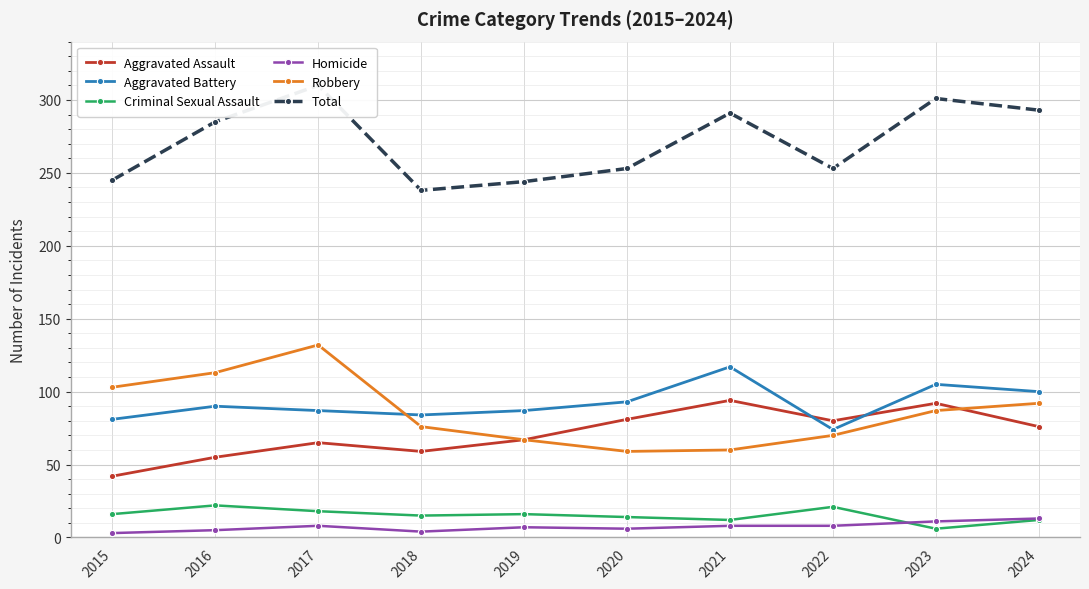

How many lines are shown in the chart?

6